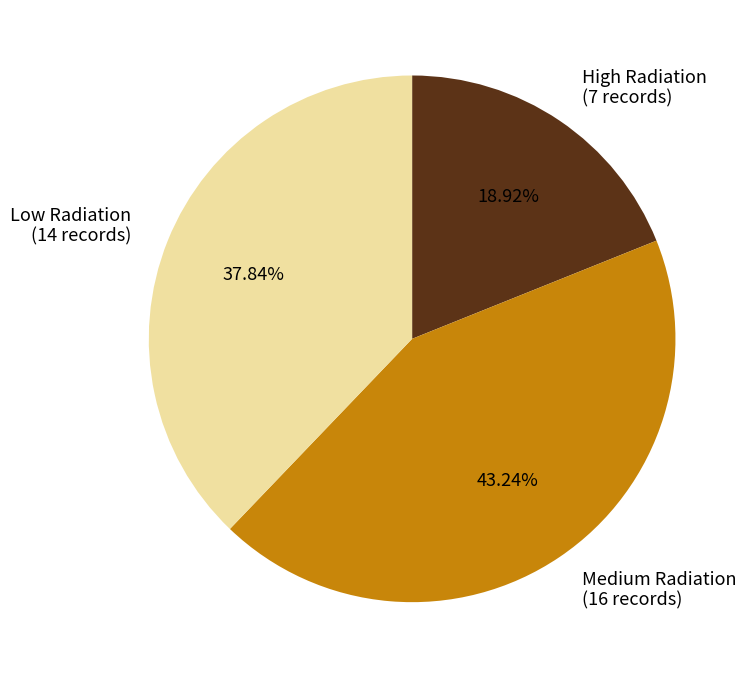

Does any single category account for the majority?

No